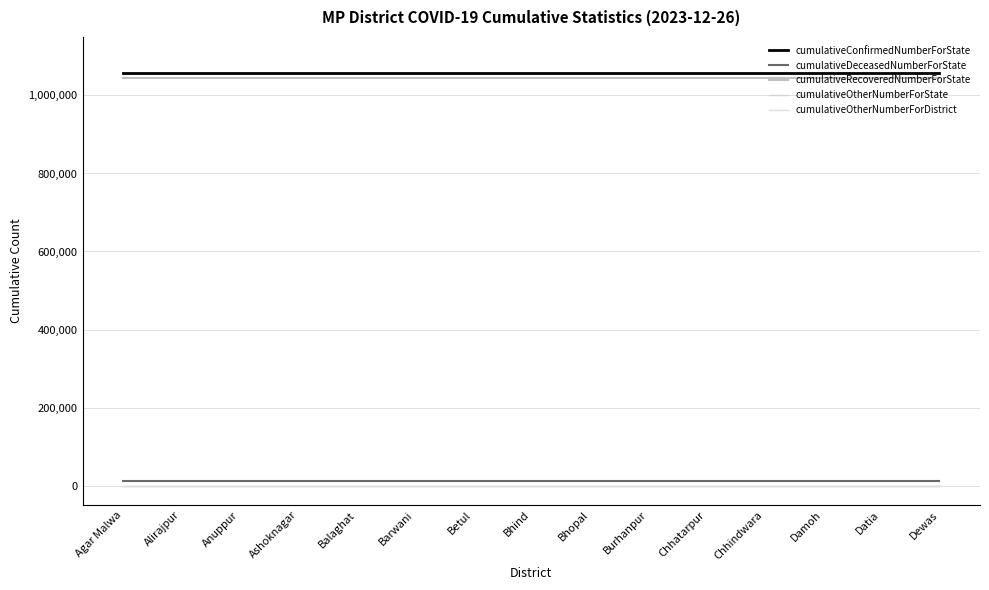

The value of cumulativeOtherNumberForDistrict at Bhind is 0. True or false?

True